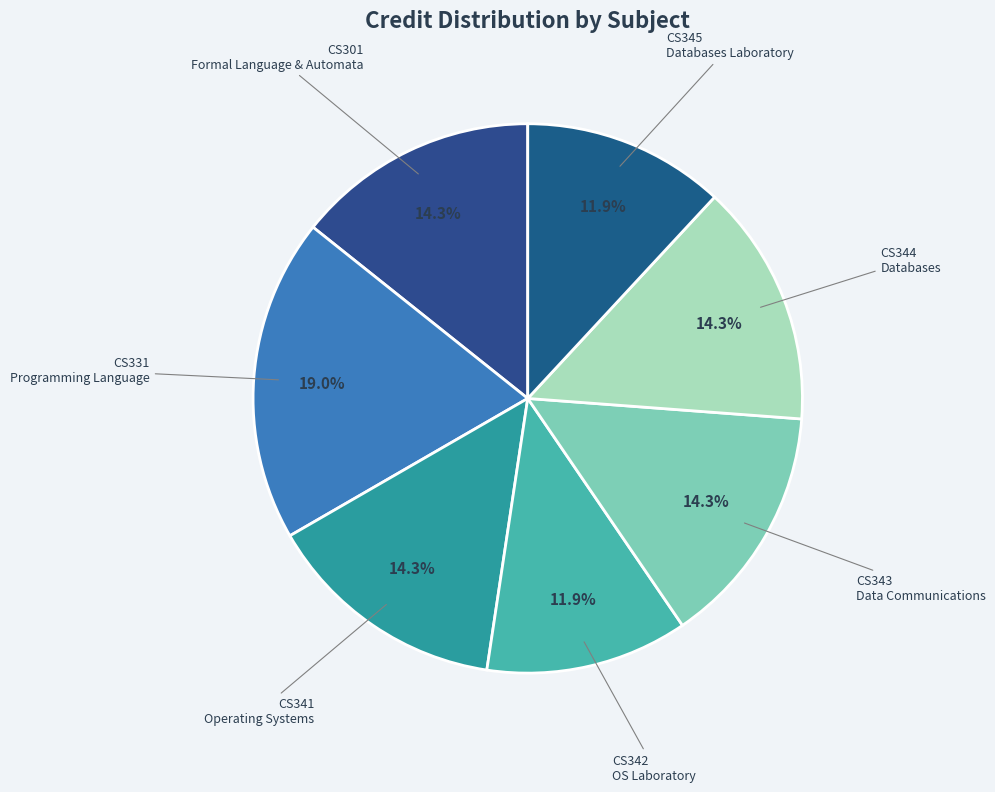

Rank the categories by value from lowest to highest.

CS342
Operating Systems
Laboratory, CS345
Databases
Laboratory, CS301
Formal Language
and Automata, CS341
Operating
Systems, CS343
Data
Communications, CS344
Databases, CS331
Programming
Language